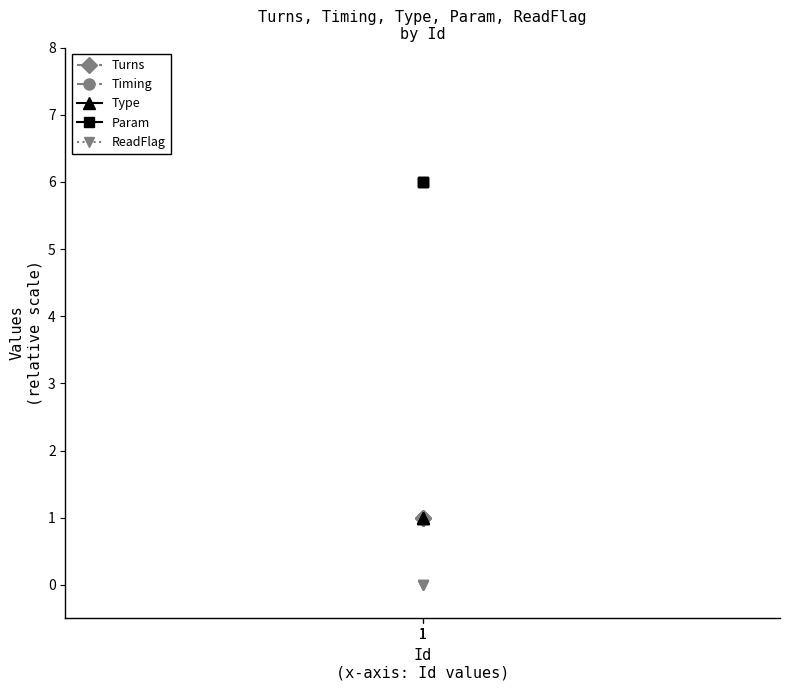

Which series has the widest spread of values?

Turns